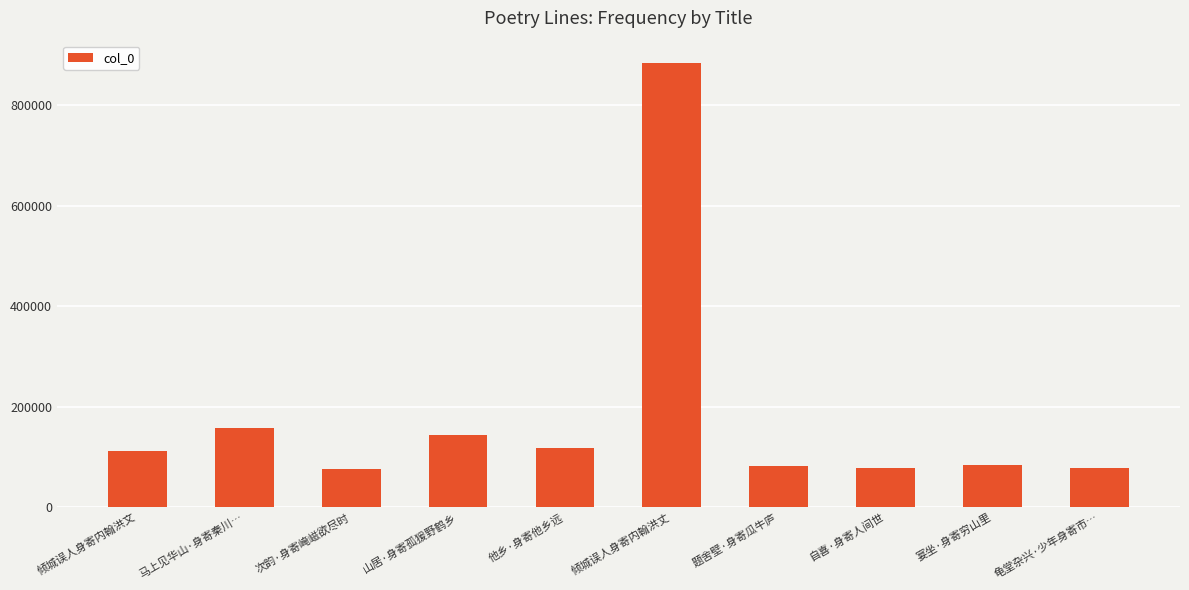

Is it true that the value at 马上见华山·身寄秦川… is 158353?

True